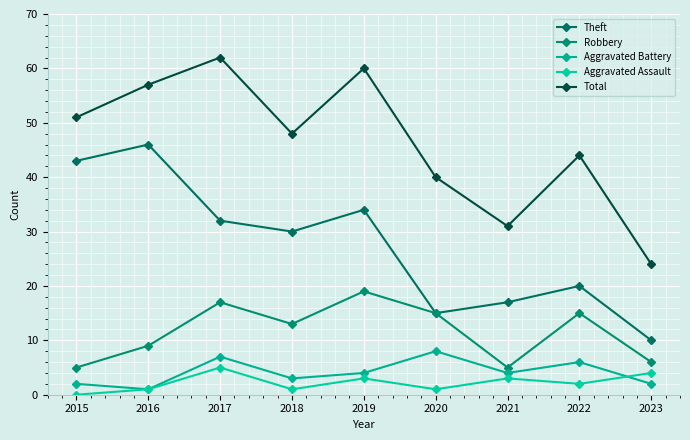

True or false: Aggravated Battery and Total intersect in this chart.

False